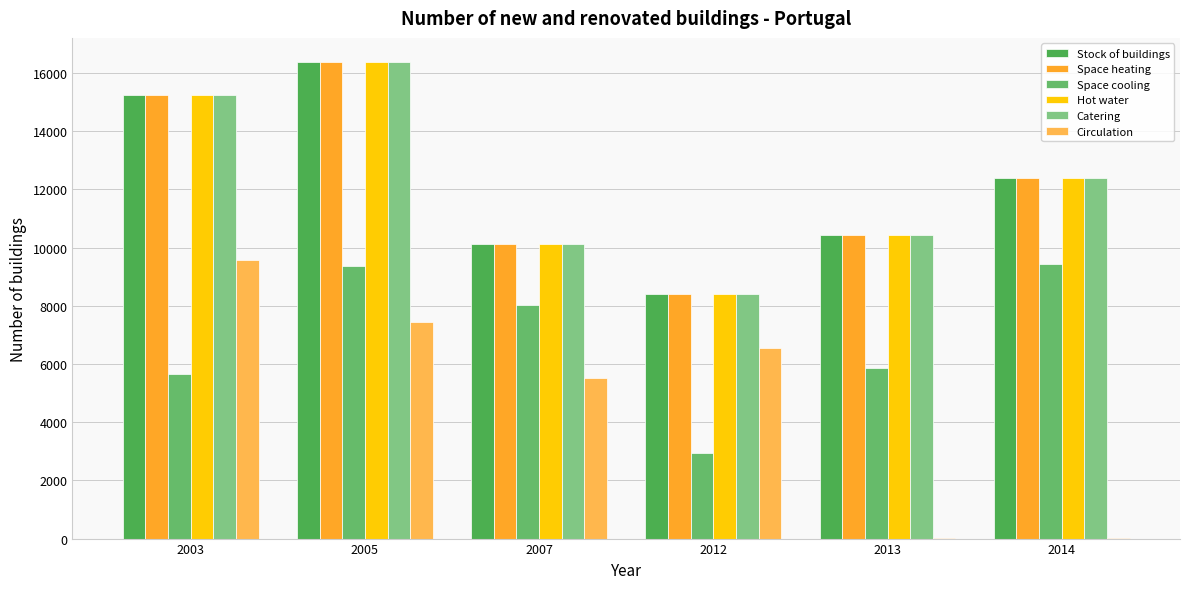

Reading left to right, what are all the values shown in this chart?

Stock of buildings: 15243.9	16391.5	10111.2	8396.1	10427.3	12384.6
Space heating: 15243.9	16391.5	10111.2	8396.1	10427.3	12384.6
Space cooling: 5652.1	9357.1	8034.1	2949.6	5876.2	9422.9
Hot water: 15243.9	16391.5	10111.2	8396.1	10427.3	12384.6
Catering: 15243.9	16391.5	10111.2	8396.1	10427.3	12384.6
Circulation: 9591.6	7451.7	5523.7	6549.7	5.2	21.9